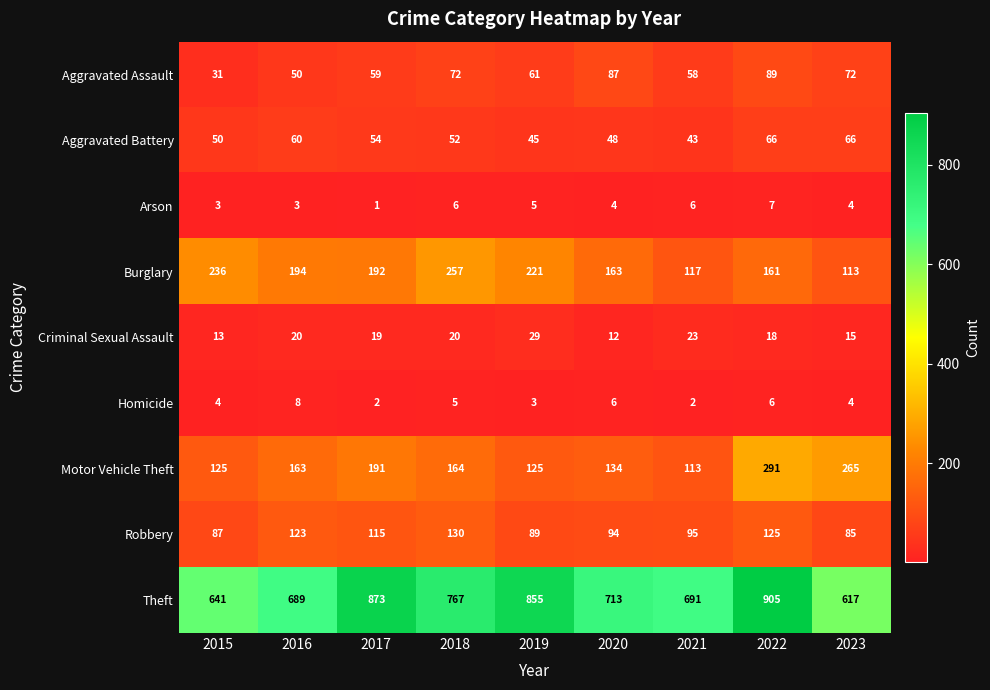

At which label does Aggravated Battery first exceed 52?

2016